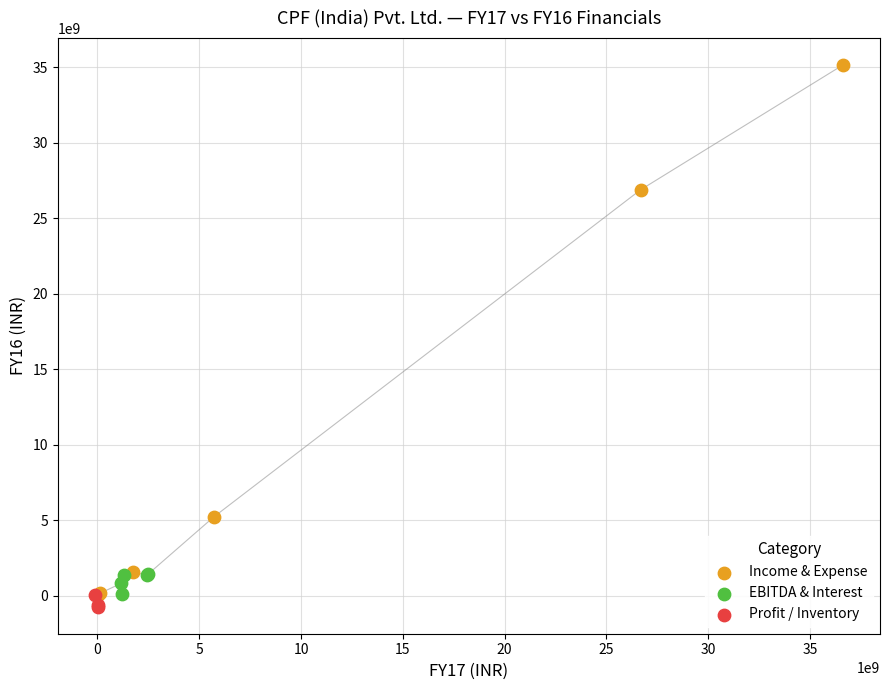

Which series contains the lowest Y value?

Profit / Inventory